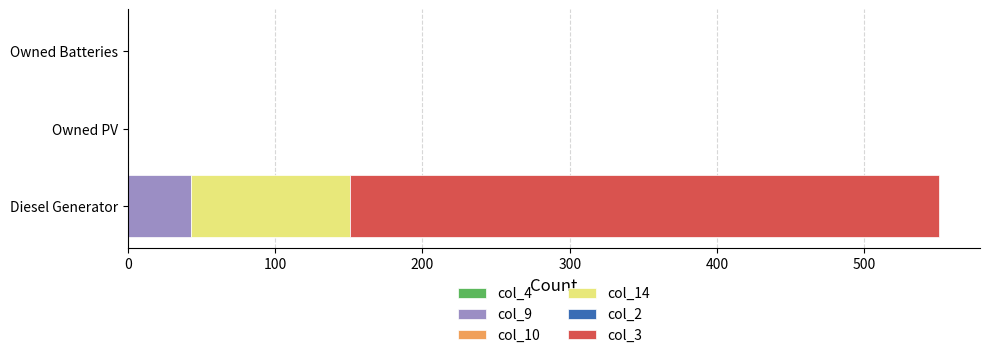

What is the sum of all col_9 values?

43.0